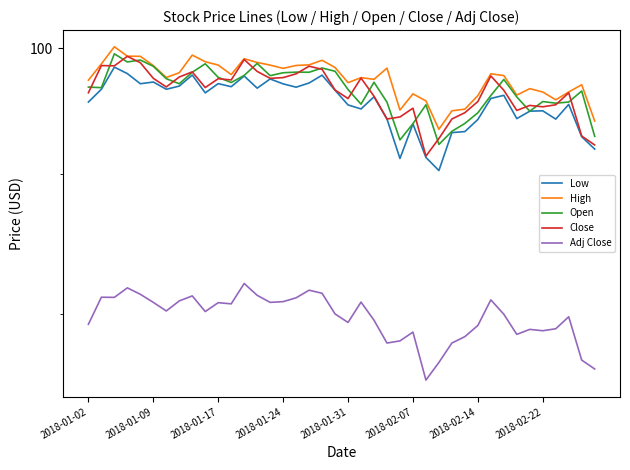

What are all the series names shown in the legend?

Low, High, Open, Close, Adj Close